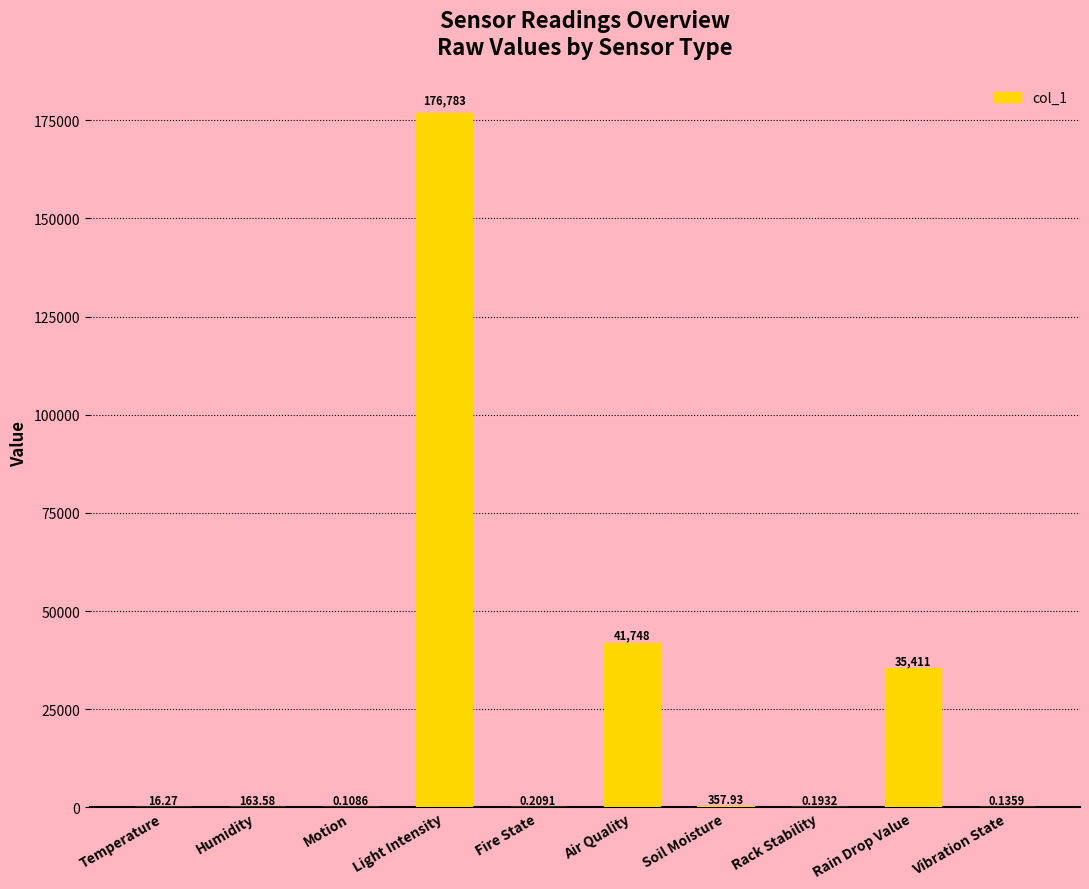

What is the sum of the values at Air Quality and Light Intensity?

218531.2